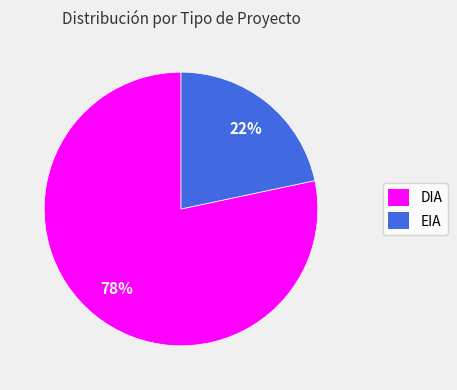

Is the sum of DIA and EIA greater than half?

Yes